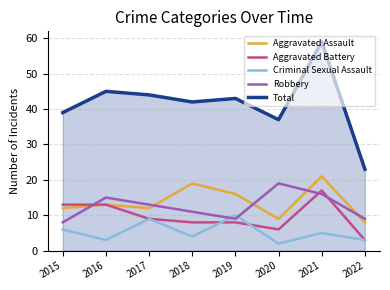

What is the approximate value of Aggravated Battery at 2022, to the nearest 5?

5